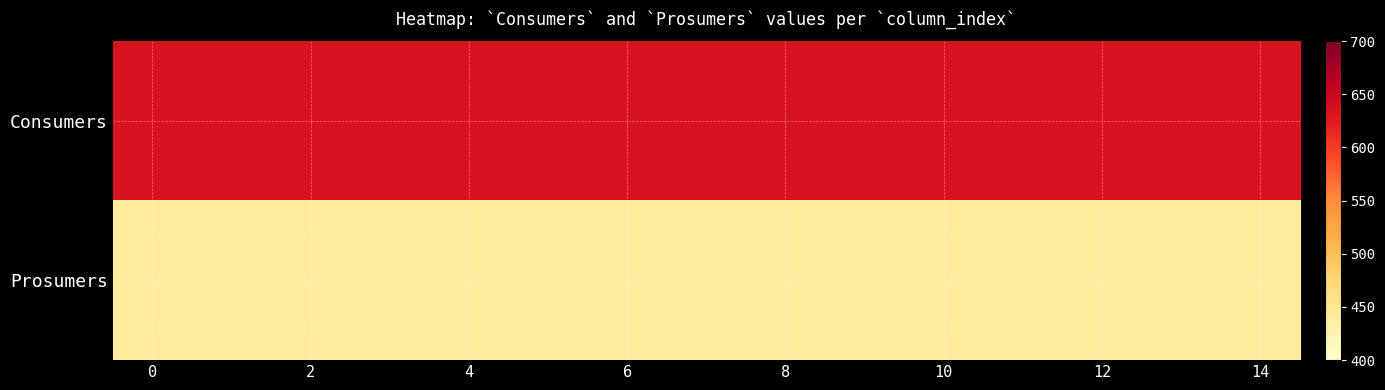

Reading left to right, what are all the values shown in this chart?

Consumers: 635	635	635	635	635	635	635	635	635	635	635	635	635	635	635
Prosumers: 440	440	440	440	440	440	440	440	440	440	440	440	440	440	440